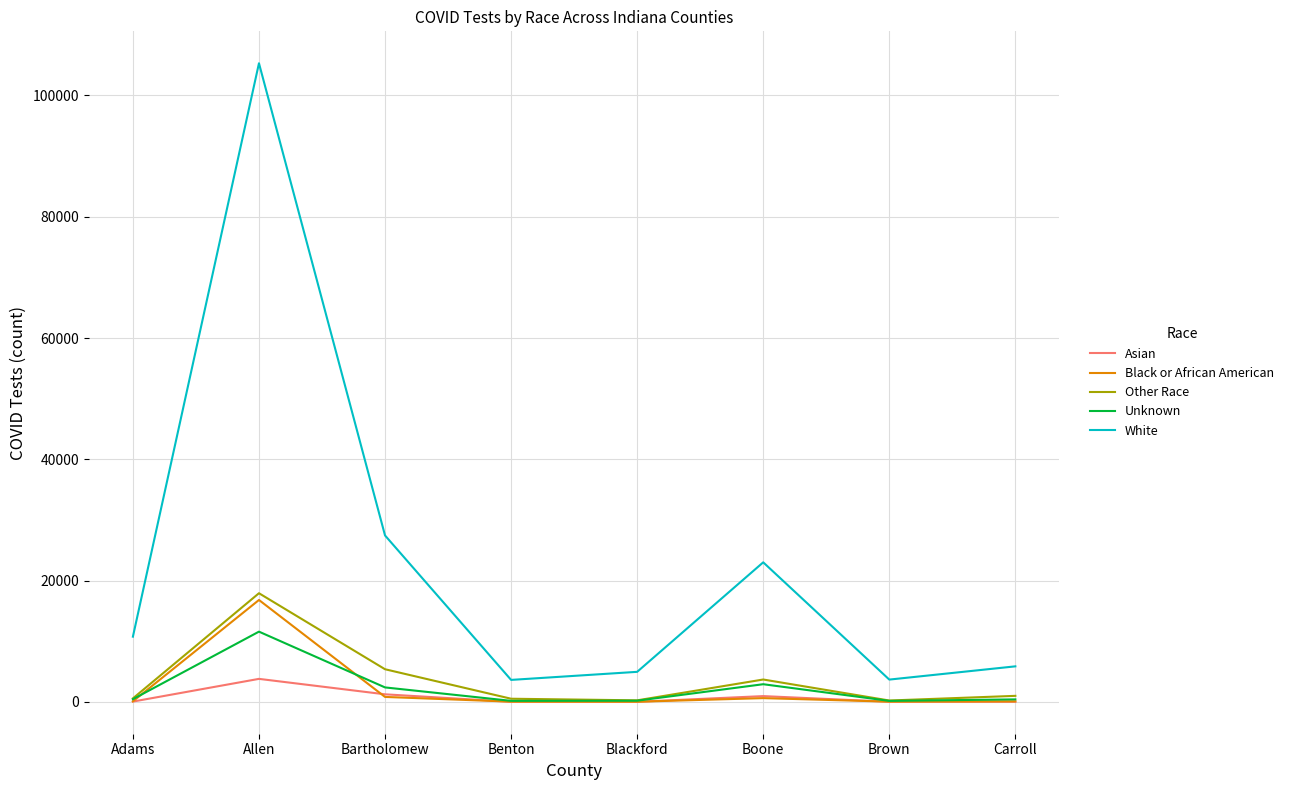

True or false: White and Unknown cross at least once.

False